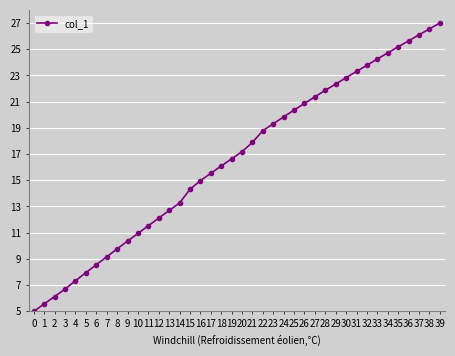

What is the difference between the maximum and minimum values?

22.0